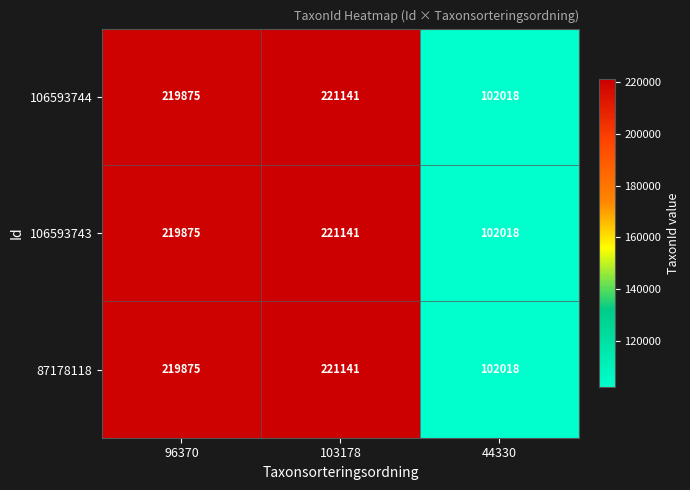

What is the difference between the maximum and minimum values in the 87178118 series?

119123